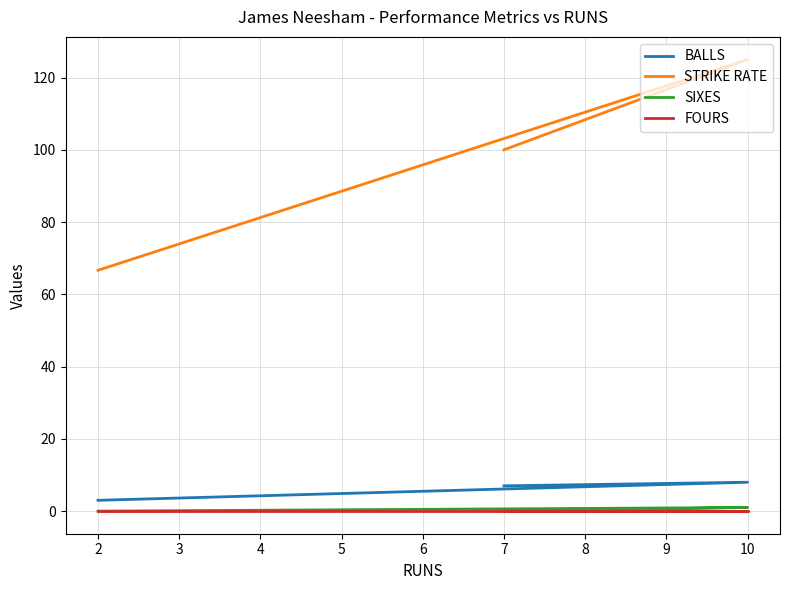

Is the value of FOURS at 7 greater than the value of STRIKE RATE at 10?

No